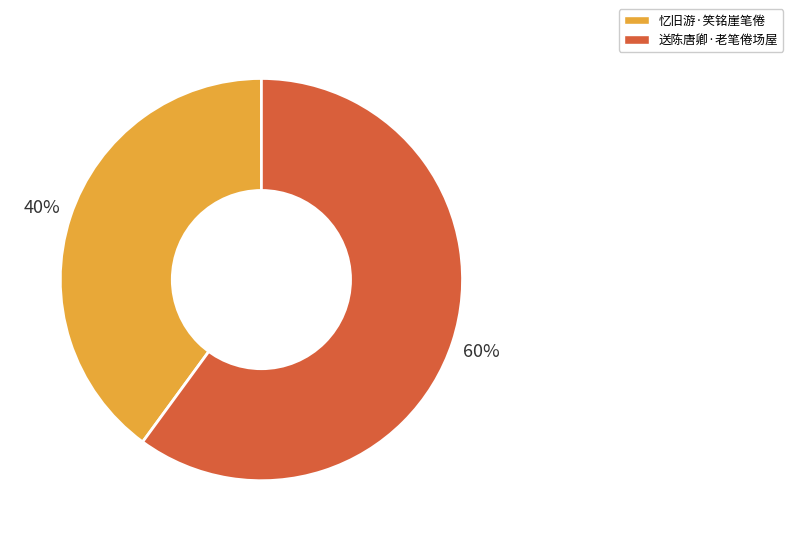

Which category has the smallest portion of the pie?

忆旧游·笑铭崖笔倦